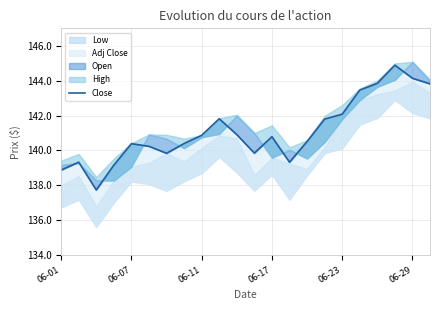

What is the sum of all values?

3104.1